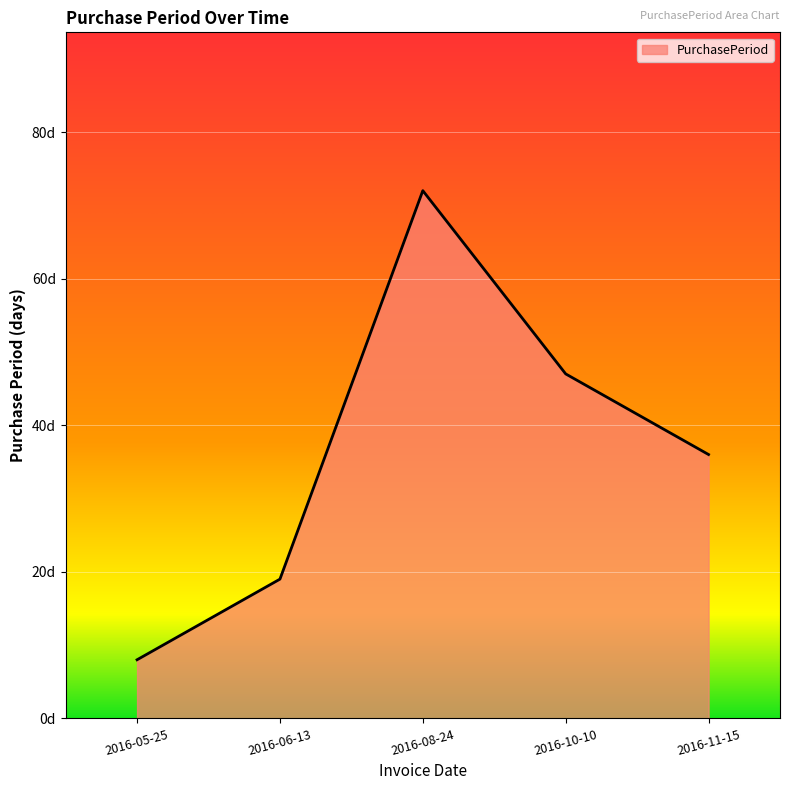

What is the label of the 1st point from the left?

2016-05-25